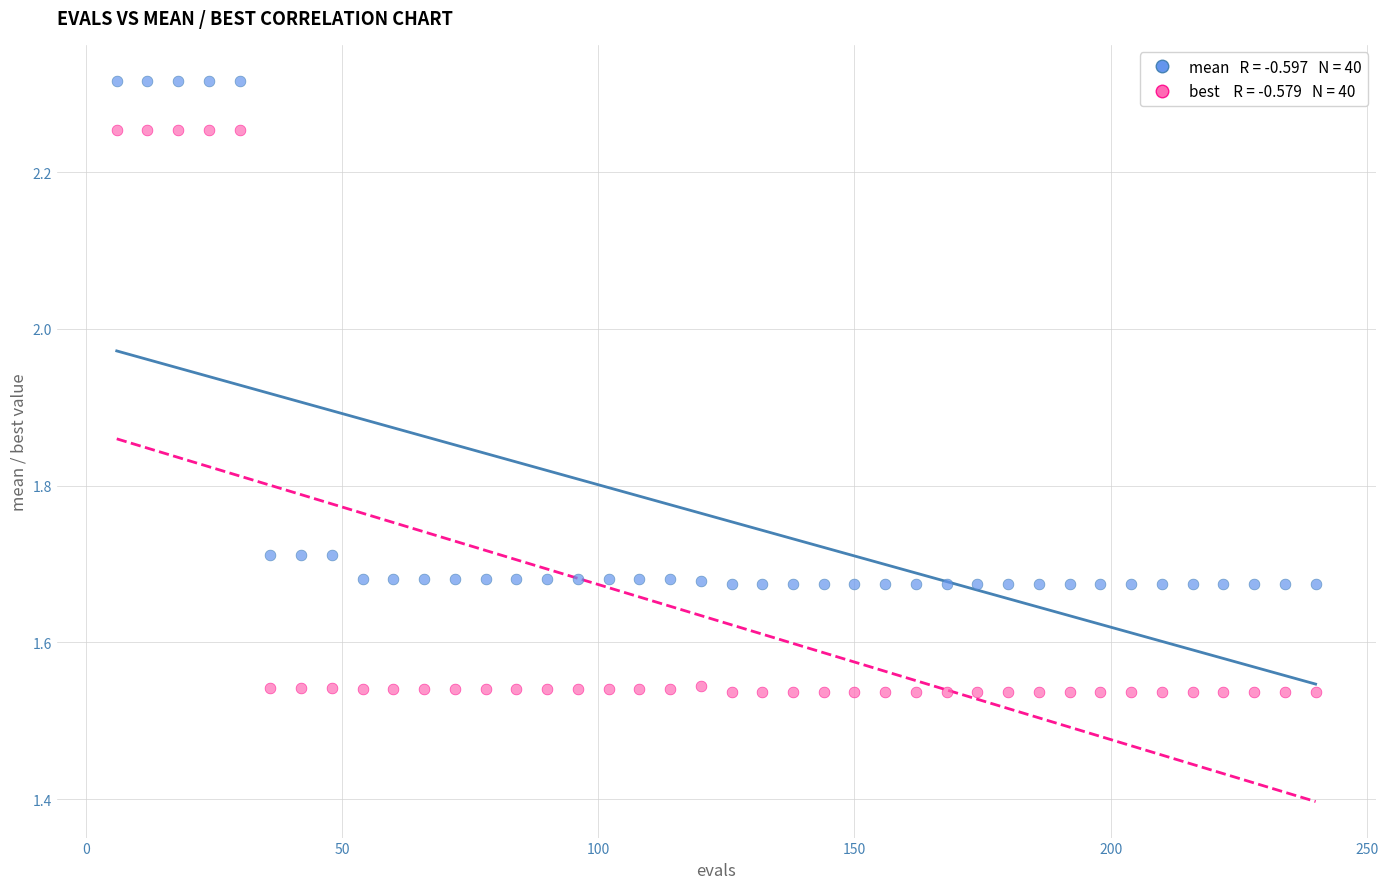

Across all data points, what is the range of X values (max minus min)?

234.0